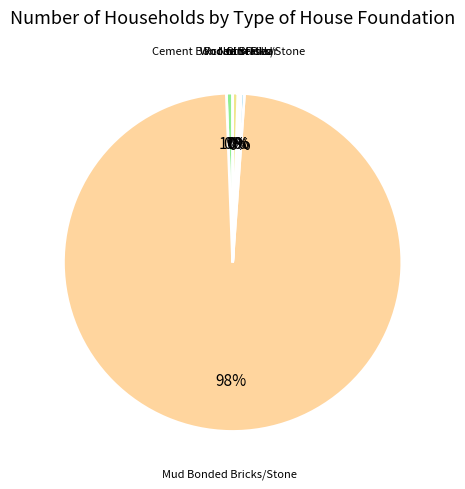

How many slices are in this pie chart?

6